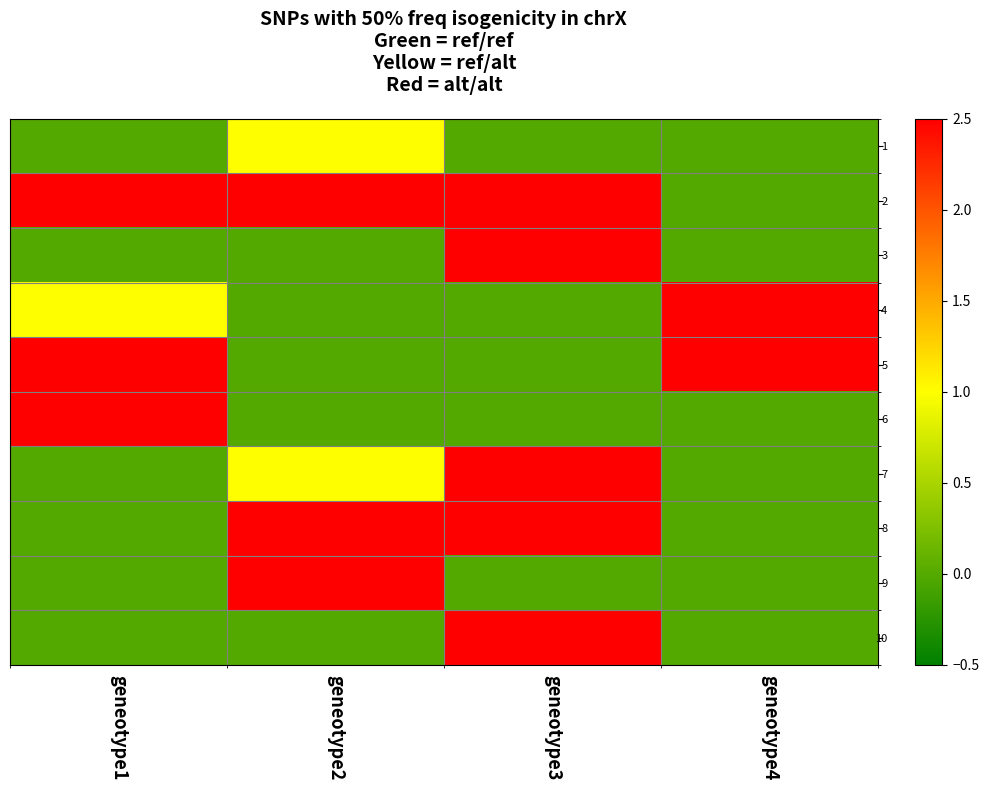

Which series has the widest spread of values?

3